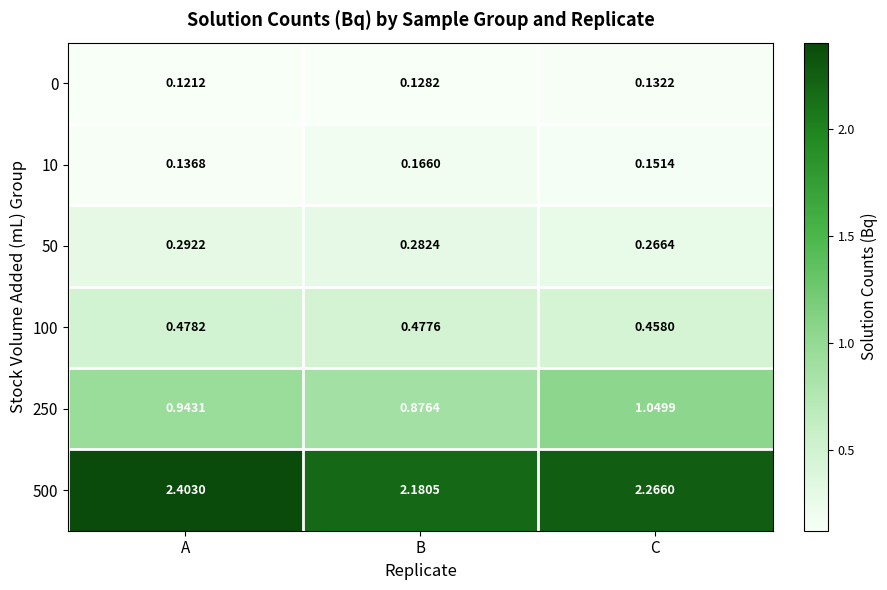

Rank the categories by 50 value from lowest to highest.

C, B, A